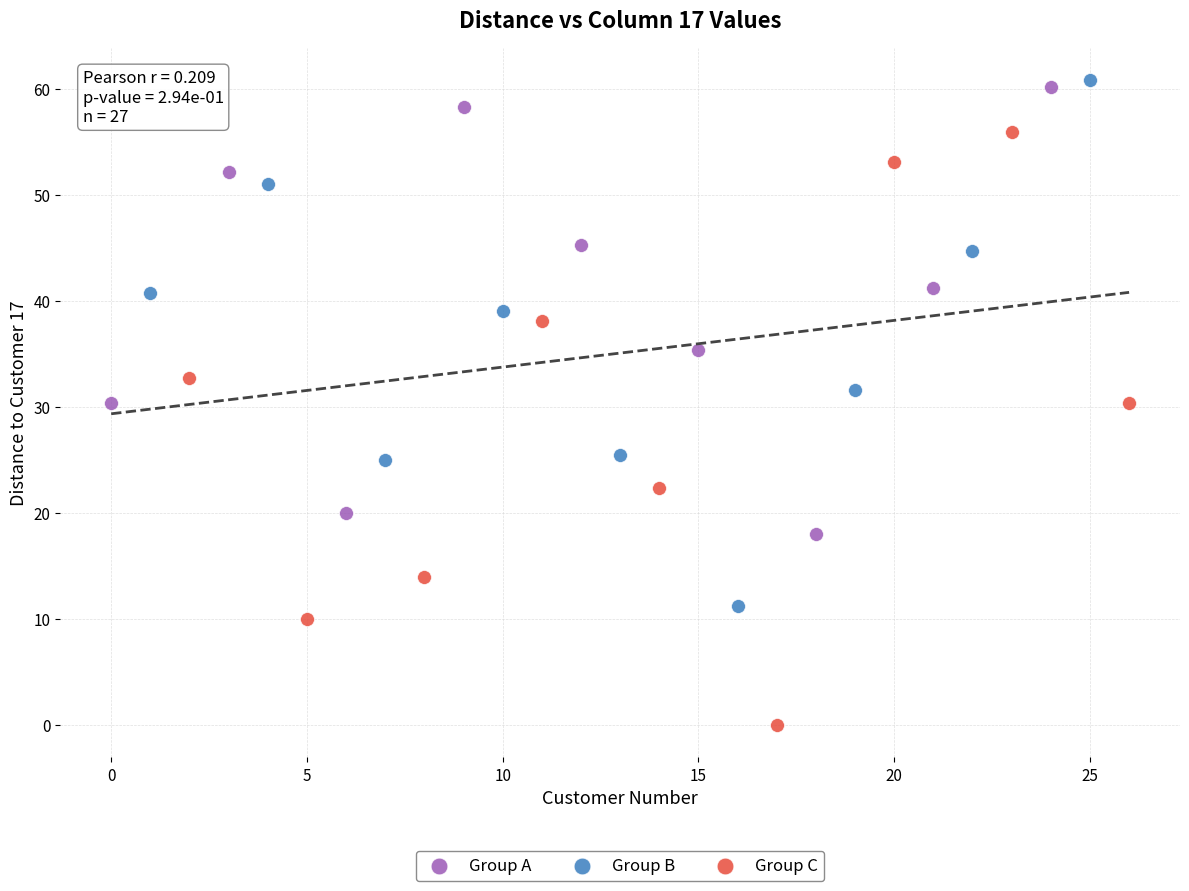

Which series has the largest Y range (max minus min)?

Group C